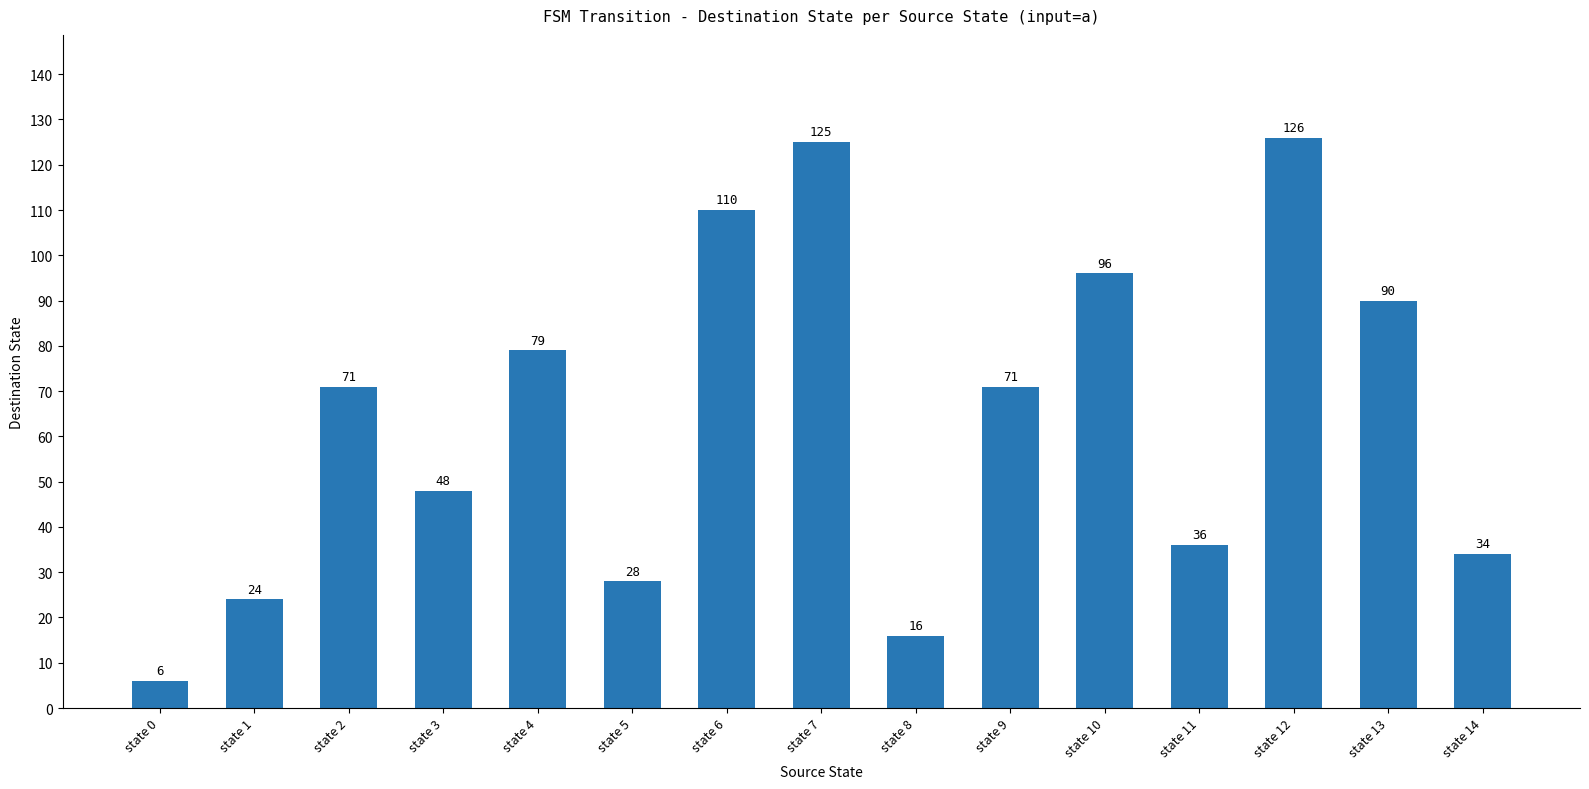

What is the value of the 7th bar from the left?

110